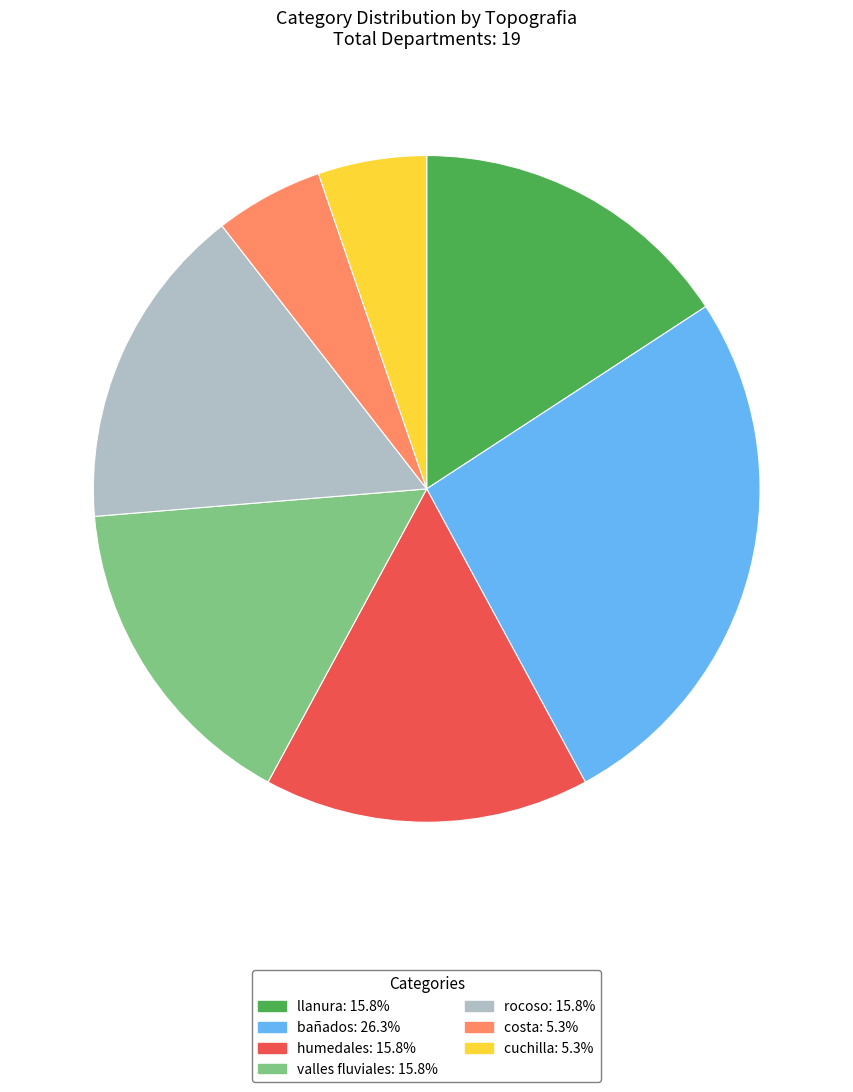

Is it true that costa is 1% of the pie?

False